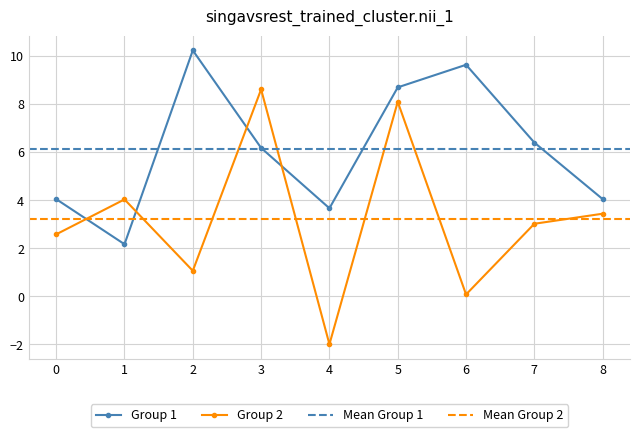

The Group 2 series shows 4.4 at 6. True or false?

False